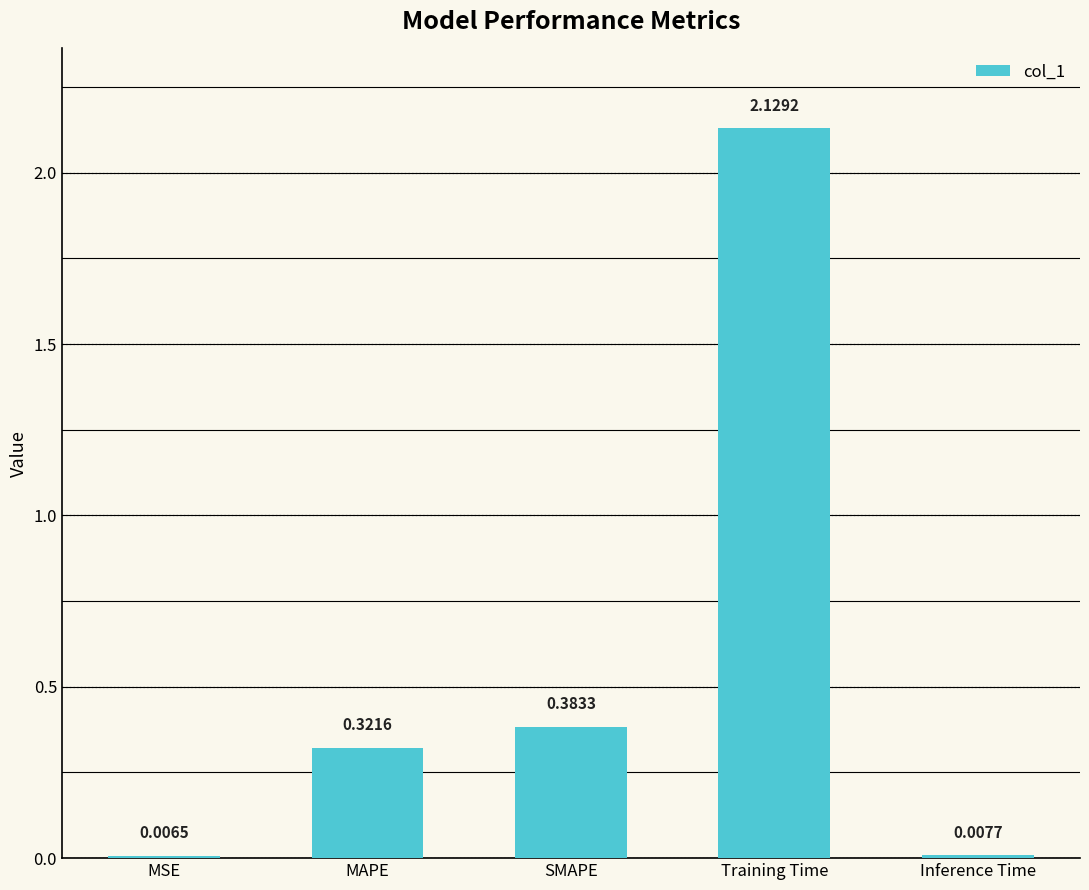

At which category does the chart reach its peak across all series?

Training Time